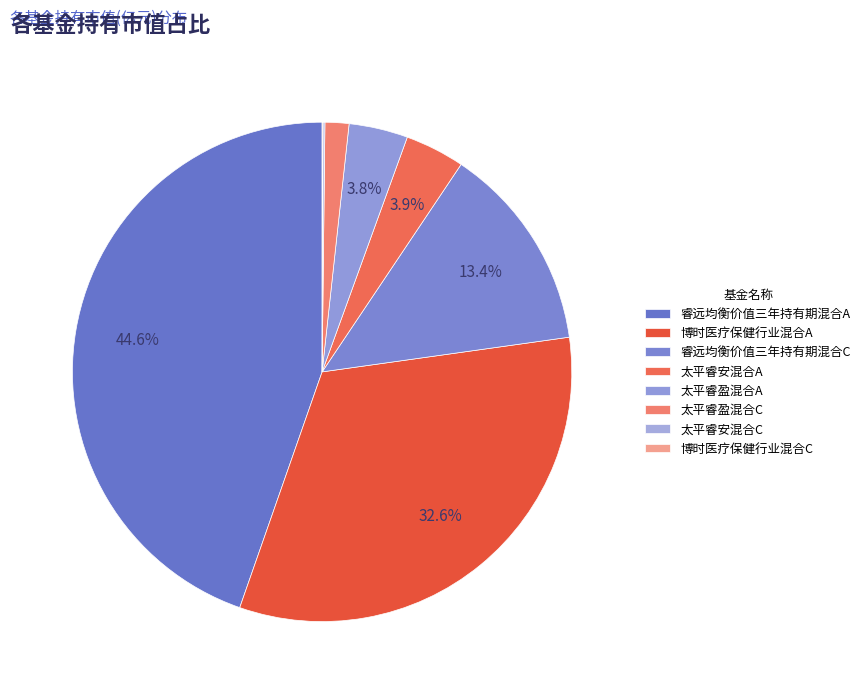

Approximately how many times larger is the value at 太平睿盈混合A compared to 睿远均衡价值三年持有期混合A?

0.1